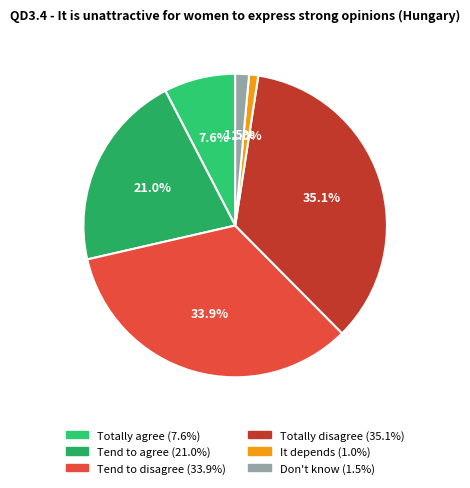

Count the number of slices in the pie.

6